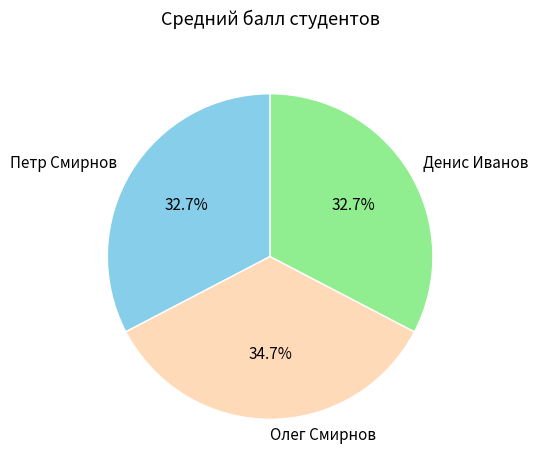

Is there any slice that represents more than half of the pie?

No